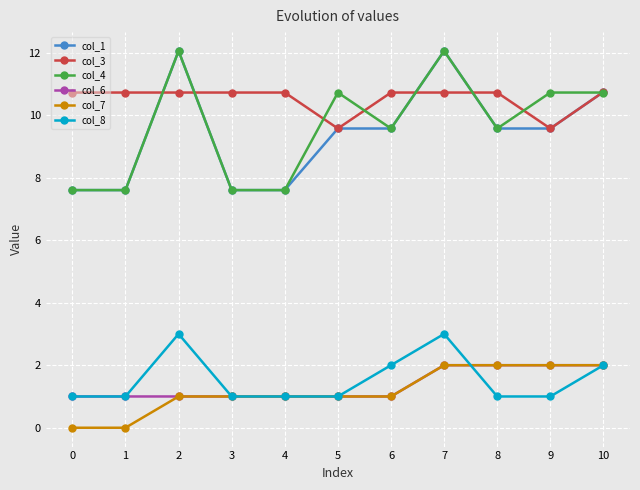

What is the difference between the highest and lowest values at 1?

10.7